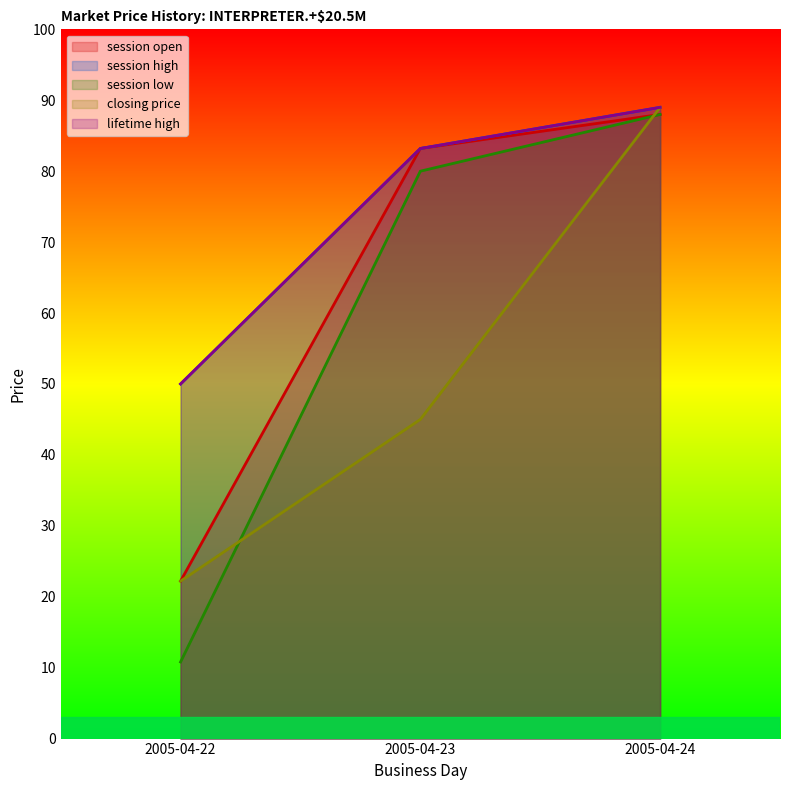

Is it true that session high equals 50.0 at 2005-04-22?

True